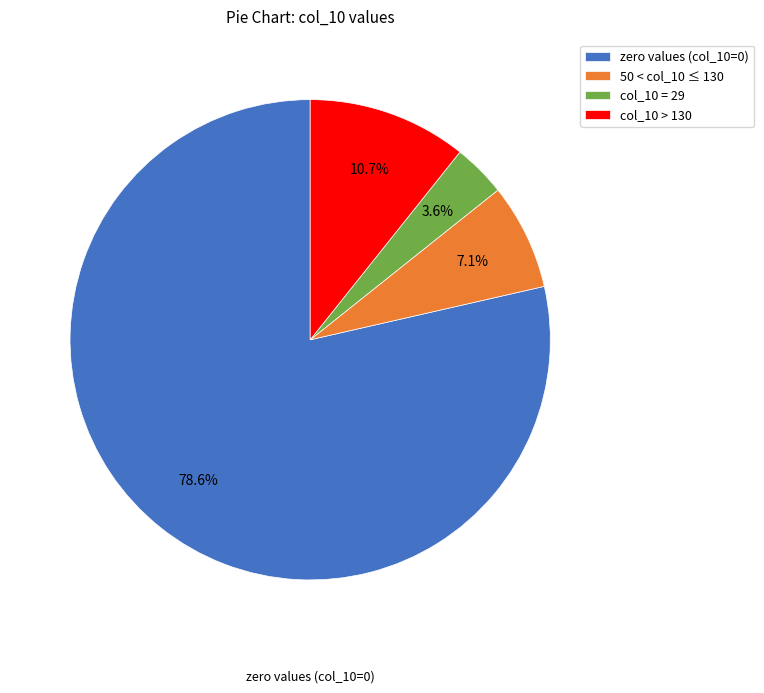

Is there a majority slice in this chart?

Yes